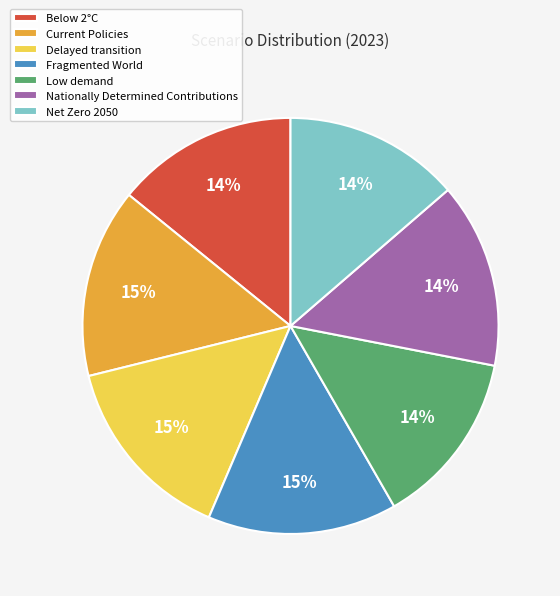

To the nearest percent, what portion does Nationally Determined Contributions represent?

14%